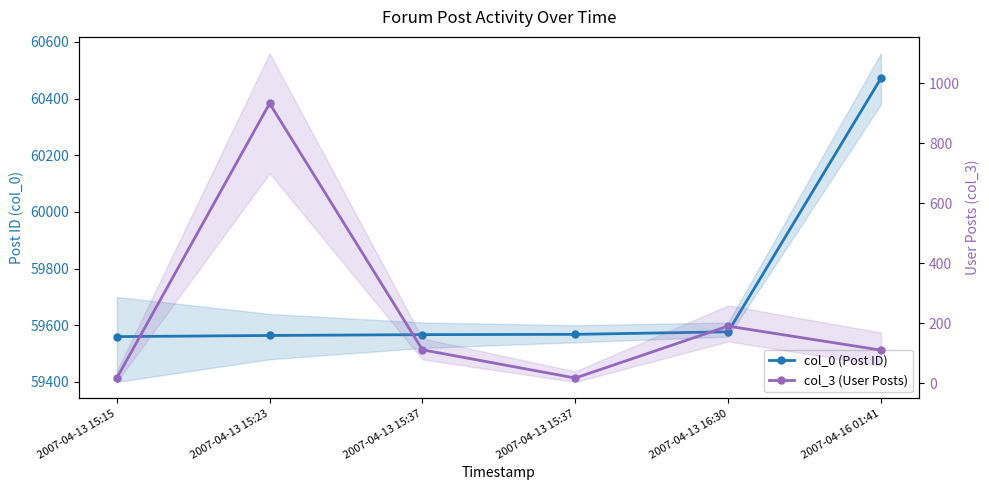

True or false: col_0 (Post ID) has more than 1 points higher than both neighbors.

False